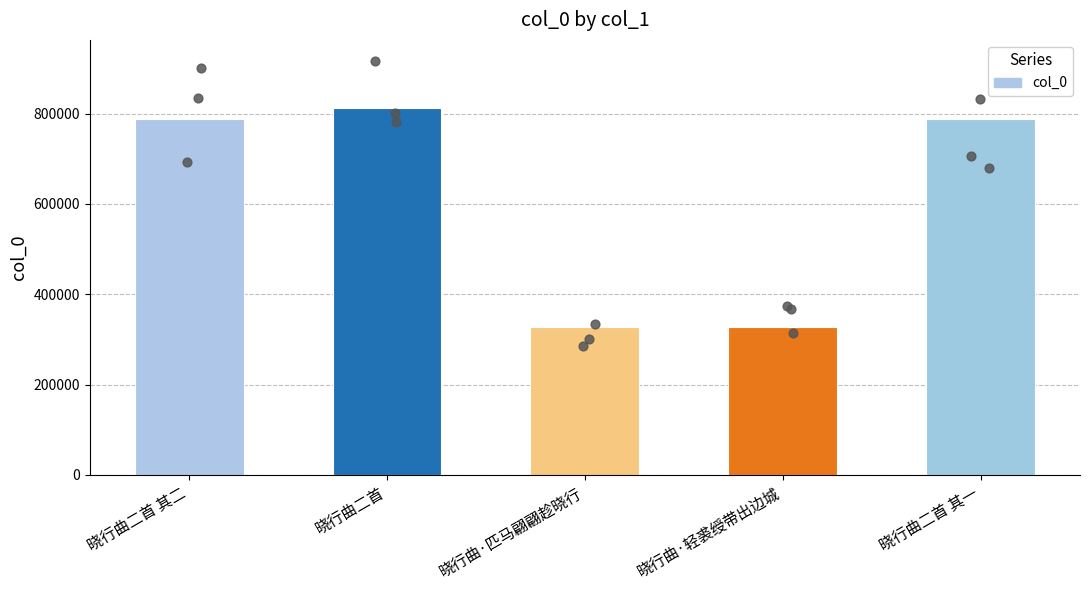

What is the change in value from 晓行曲二首 to 晓行曲二首 其一?

-24623